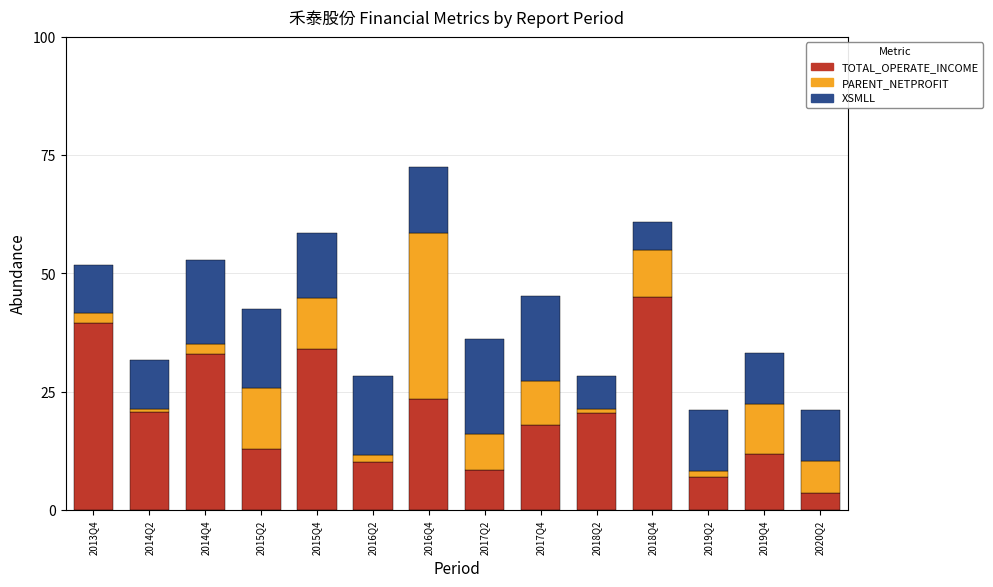

What is the lowest value of the TOTAL_OPERATE_INCOME series?

3.6